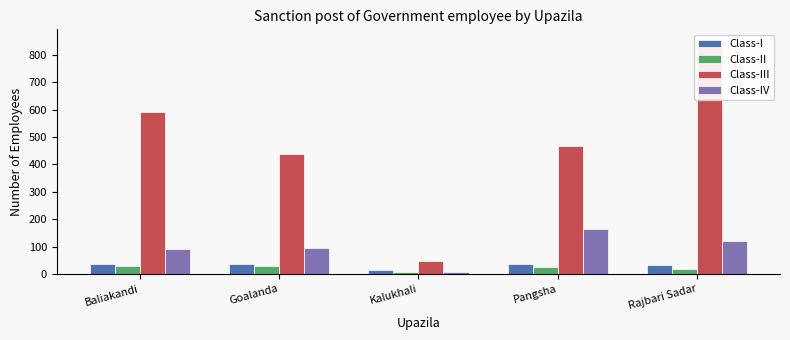

Is the value of Class-III at Goalanda greater than the value of Class-IV at Baliakandi?

Yes